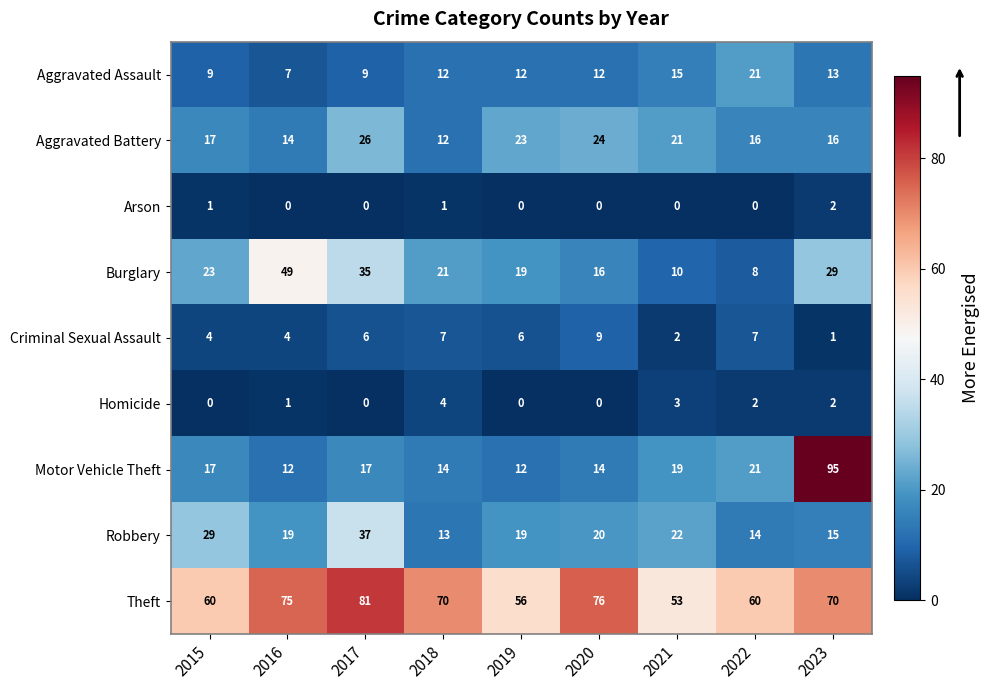

What is the difference between the maximum and second lowest values in the Motor Vehicle Theft series?

83